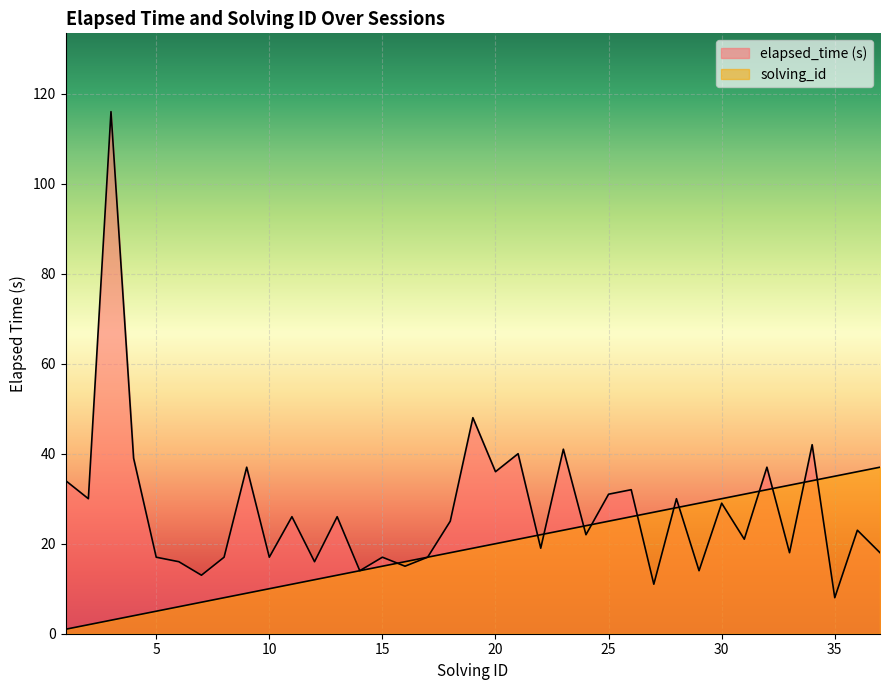

What is the value of the solving_id point at the 14th from the left?

14